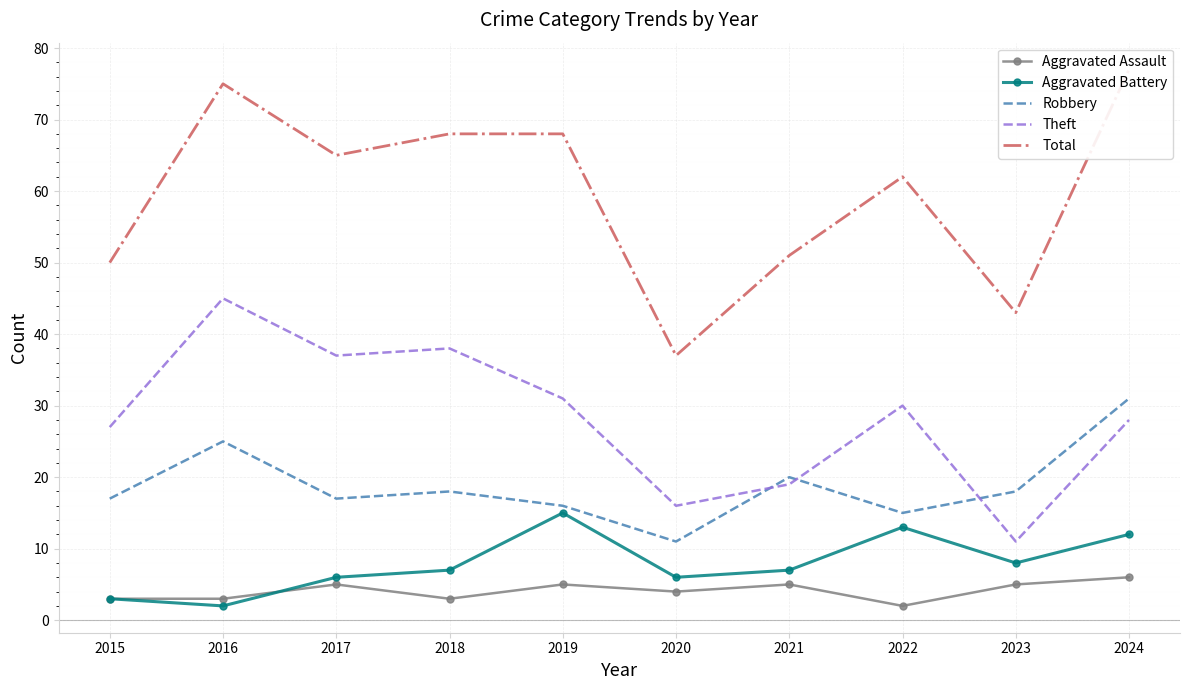

Reading left to right, transcribe all the data shown in this chart.

Aggravated Assault: 3	3	5	3	5	4	5	2	5	6
Aggravated Battery: 3	2	6	7	15	6	7	13	8	12
Robbery: 17	25	17	18	16	11	20	15	18	31
Theft: 27	45	37	38	31	16	19	30	11	28
Total: 50	75	65	68	68	37	51	62	43	77